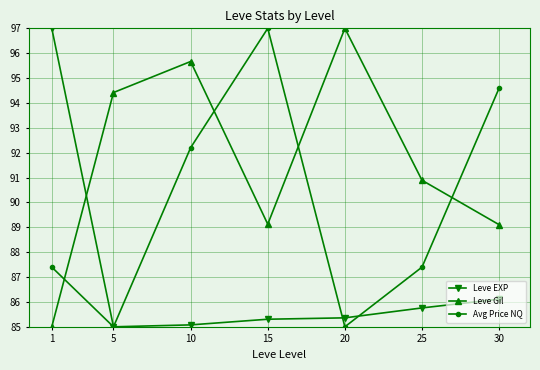

True or false: Leve EXP has a value of 135.7 at 10.

False